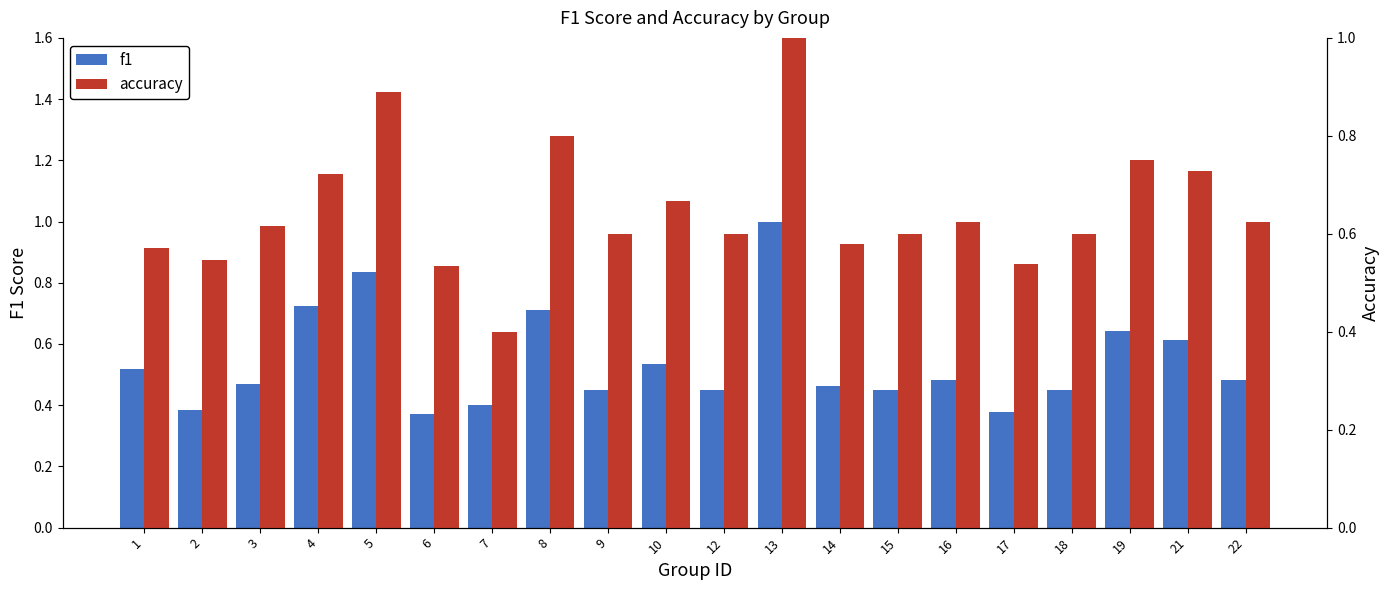

What is the value of the f1 bar at the 8th from the left?

0.7